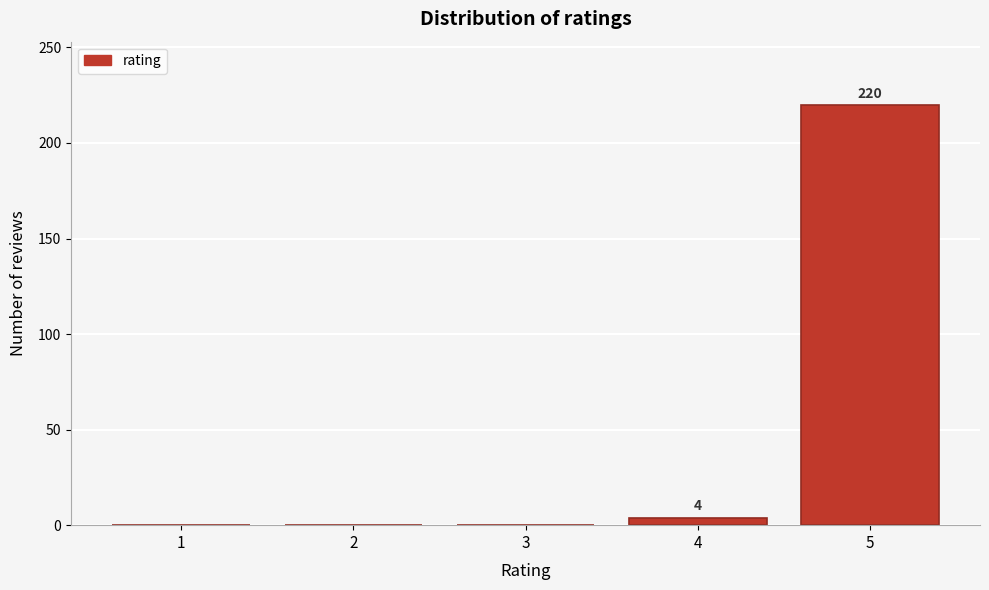

Reading right to left, transcribe all the data shown in this chart.

5=220	4=4	3=0	2=0	1=0